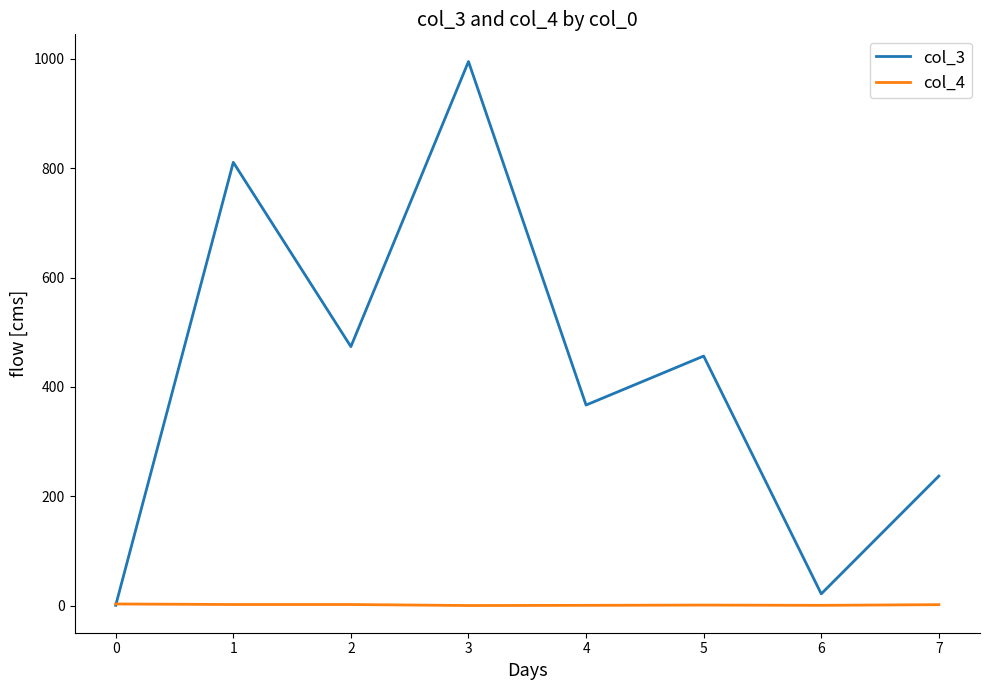

Rank the series by their maximum value, from highest to lowest.

col_3, col_4